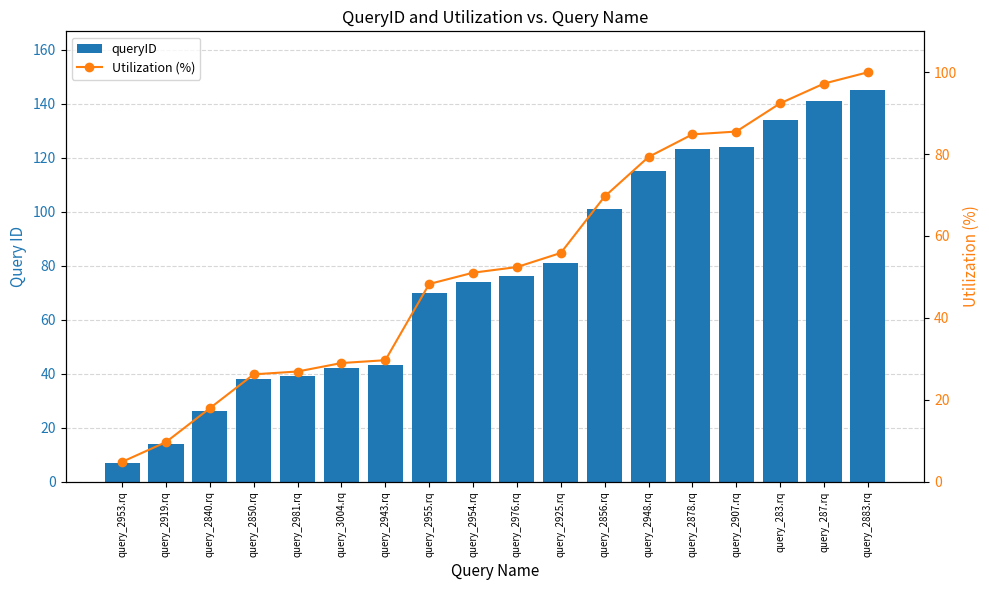

What is the label of the 3rd bar from the right?

query_283.rq